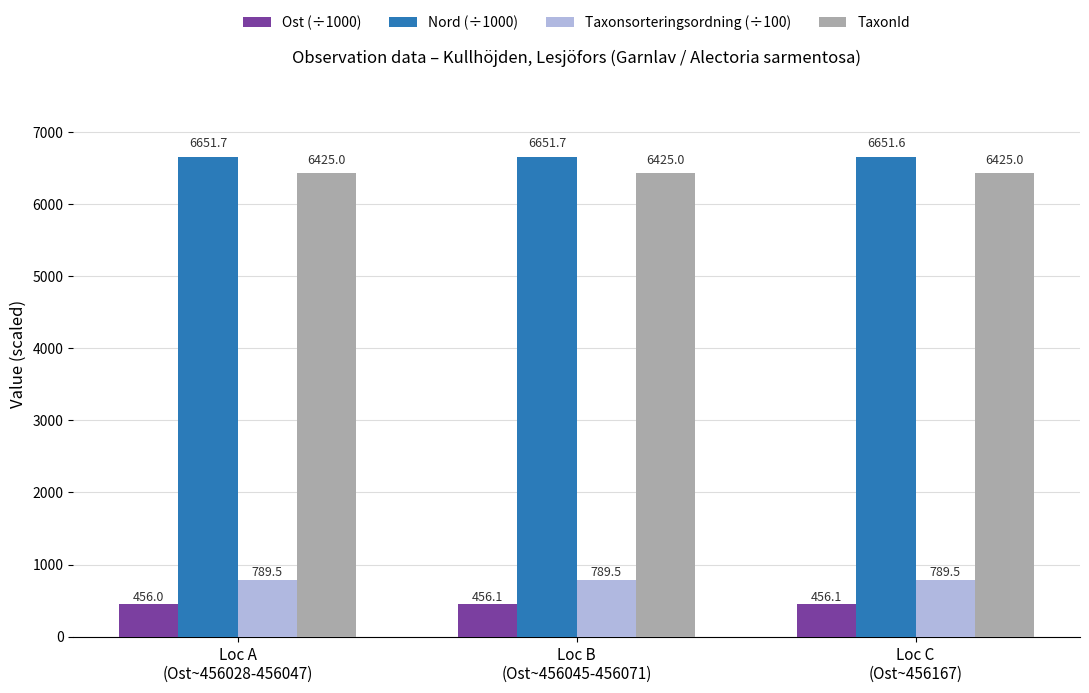

List the series in order of their peak value, highest first.

Nord (÷1000), TaxonId, Taxonsorteringsordning (÷100), Ost (÷1000)